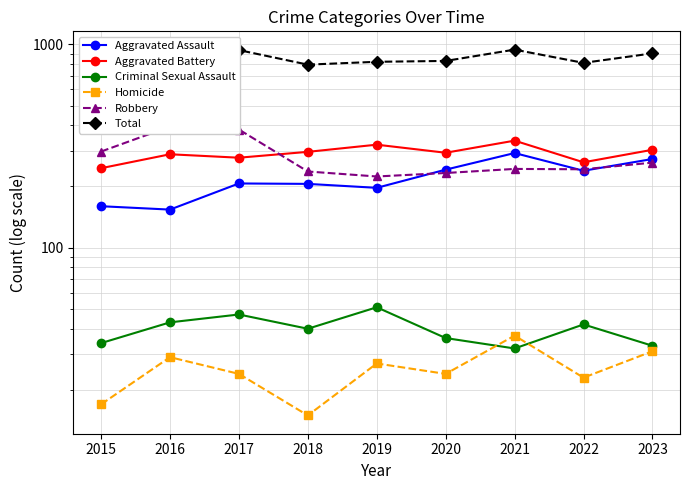

Rank the categories by Criminal Sexual Assault value from highest to lowest.

2019, 2017, 2016, 2022, 2018, 2020, 2015, 2023, 2021